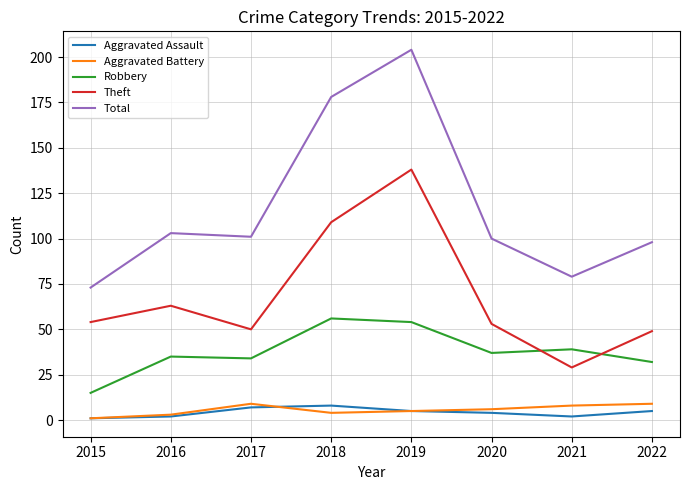

What is the maximum value for Aggravated Assault?

8